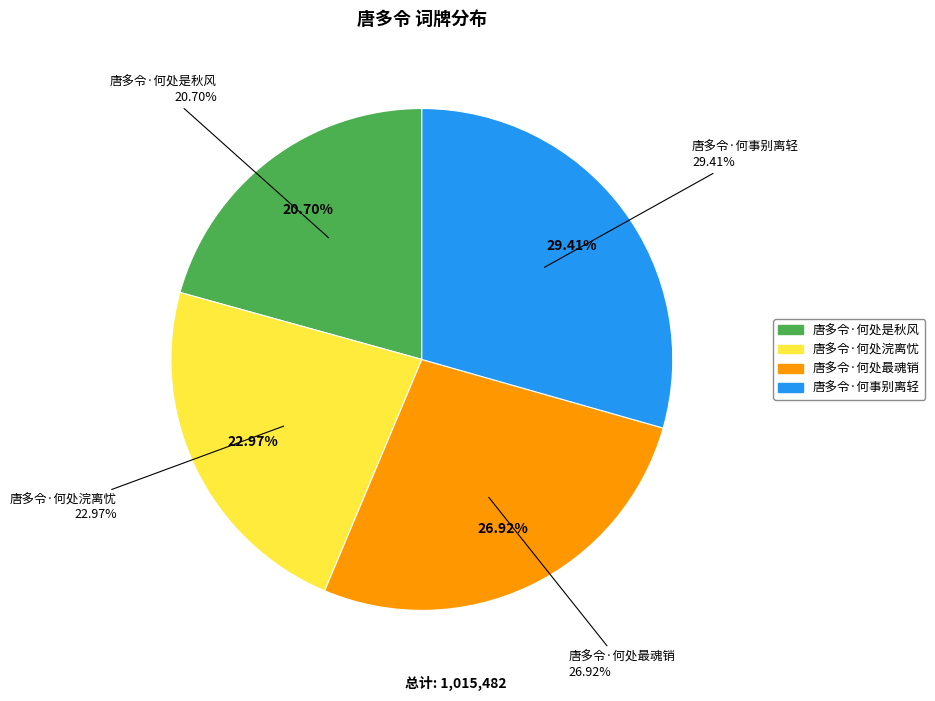

To the nearest percent, what is the difference between the 唐多令·何处是秋风 and 唐多令·何事别离轻 slice percentages?

9%